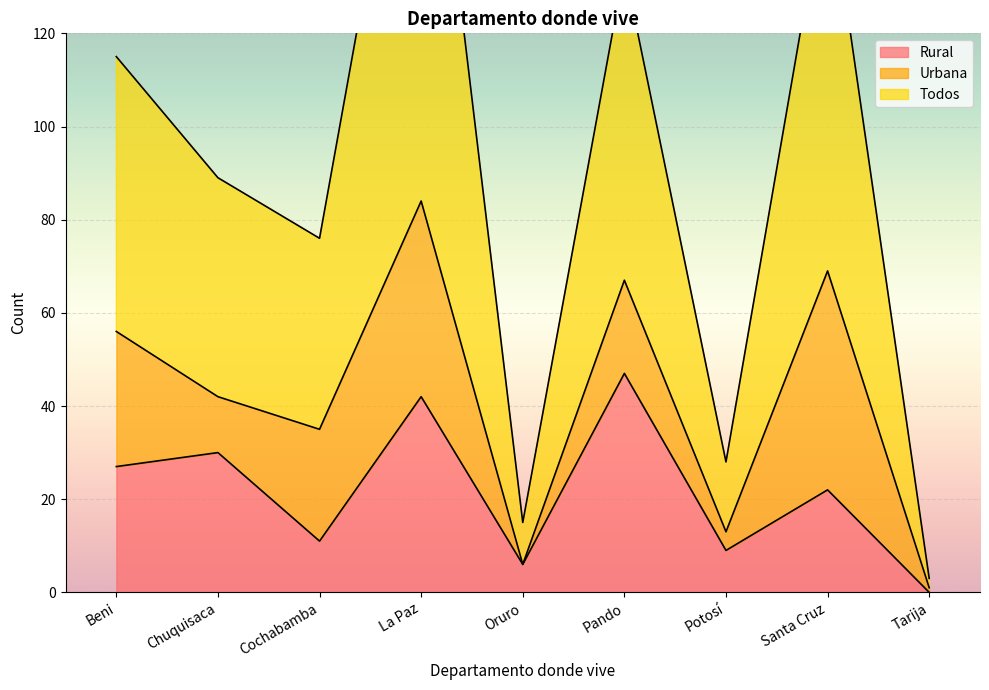

True or false: Rural and Todos intersect in this chart.

False